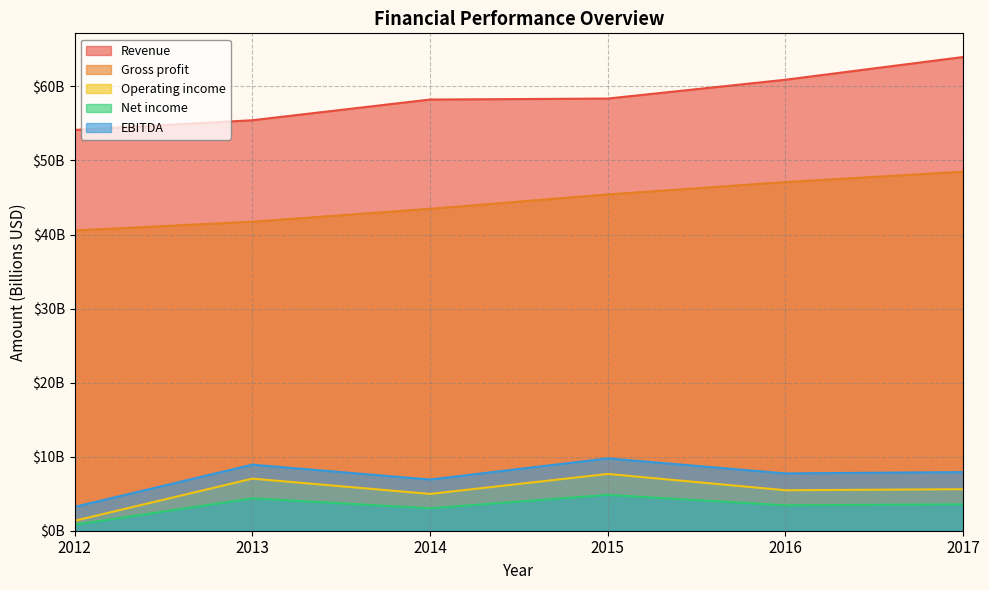

What is the average value of the Revenue series?

58.5